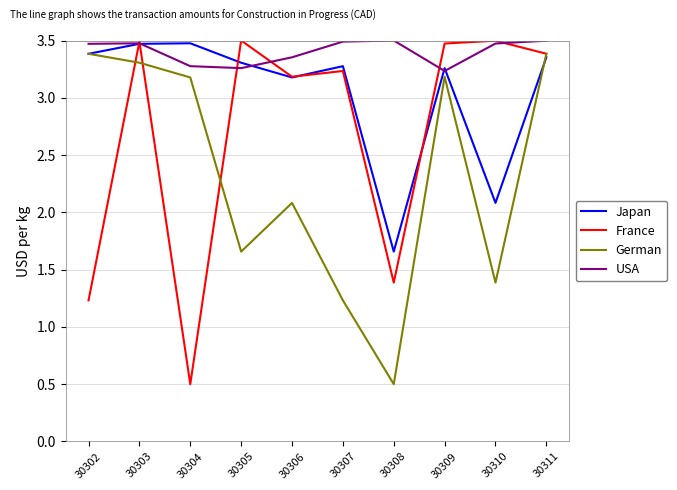

What is the sum of the Japan values at 30303 and 30310?

5.6